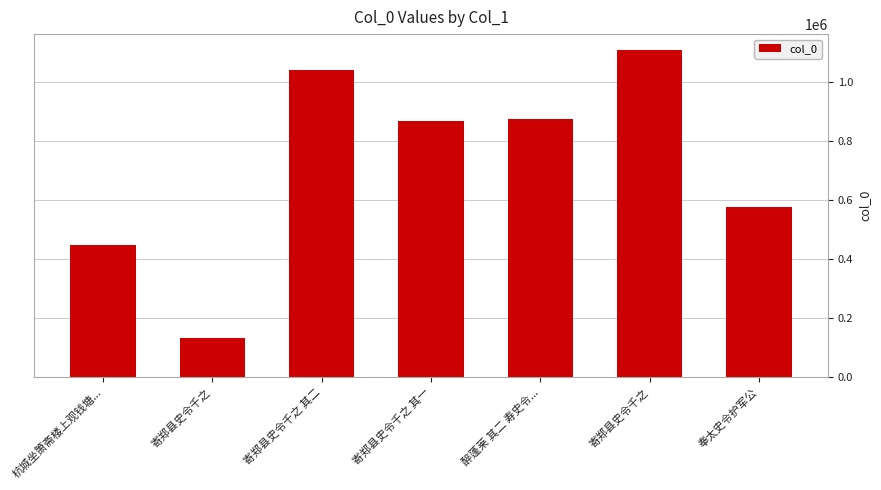

List the labels in order of value, largest first.

寄郑县史令千之, 寄郑县史令千之 其二, 醉蓬莱 其二 寿史令..., 寄郑县史令千之 其一, 奉太史令护军公, 杭城坐箫斋楼上观钱塘..., 寄郑县史令千之